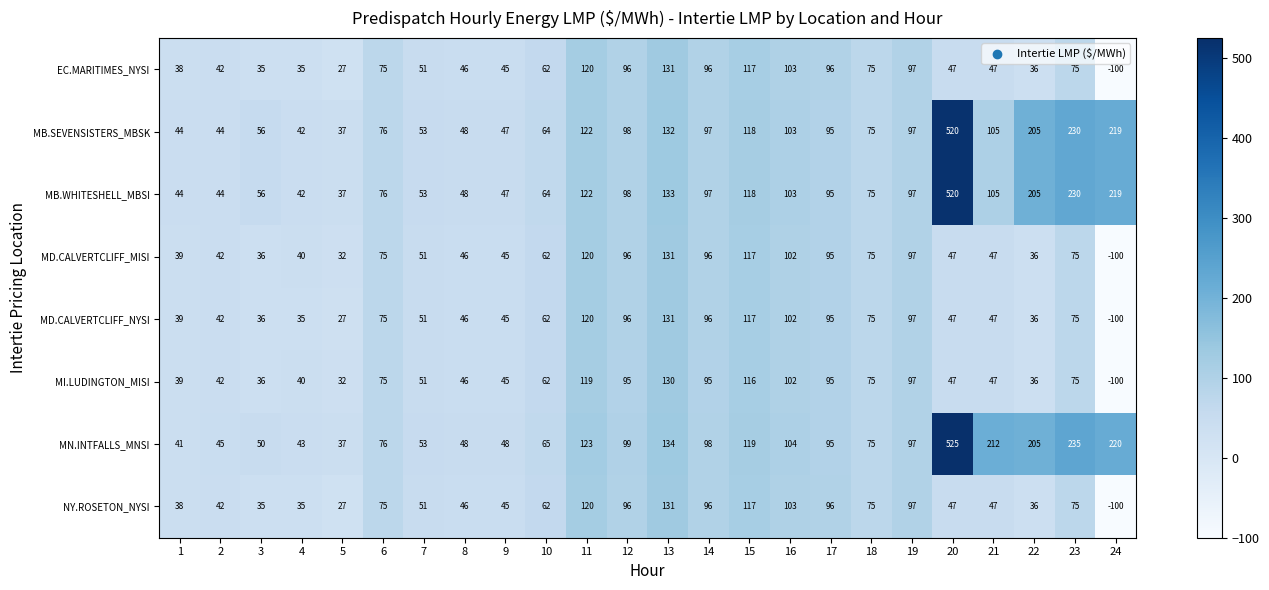

The value of MD.CALVERTCLIFF_MISI at 10 is 104. True or false?

False